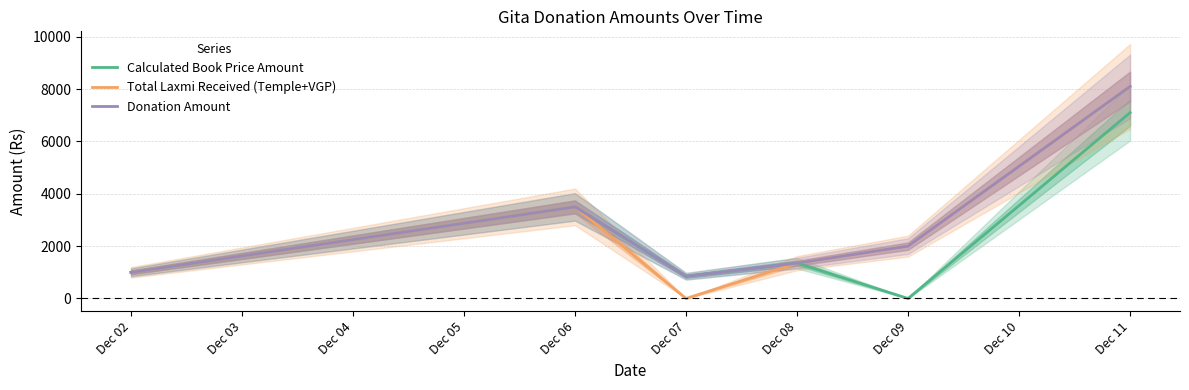

Which category has the lowest value in the Total Laxmi Received (Temple+VGP) series?

Dec 07